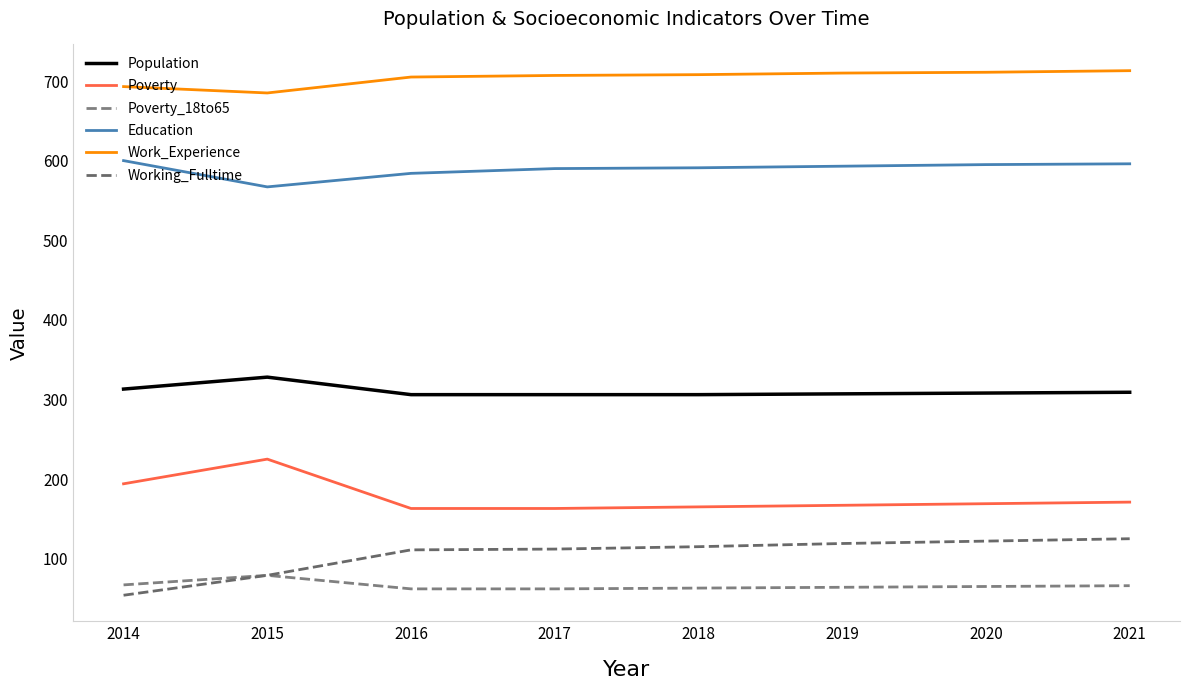

Is it true that Working_Fulltime equals 51 at 2019?

False